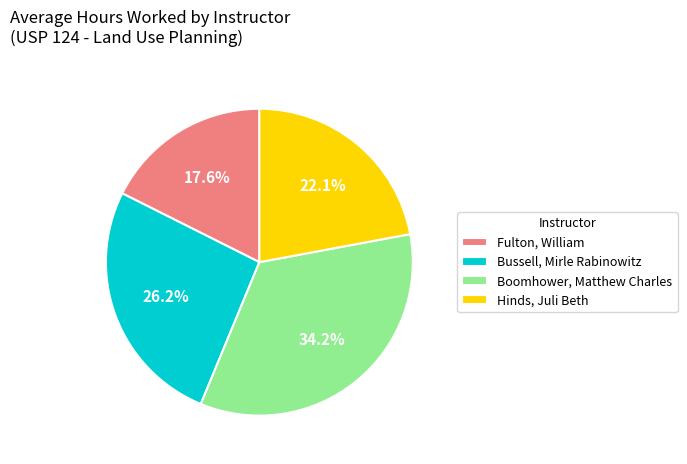

The Hinds, Juli Beth slice represents 22% of the pie. True or false?

True